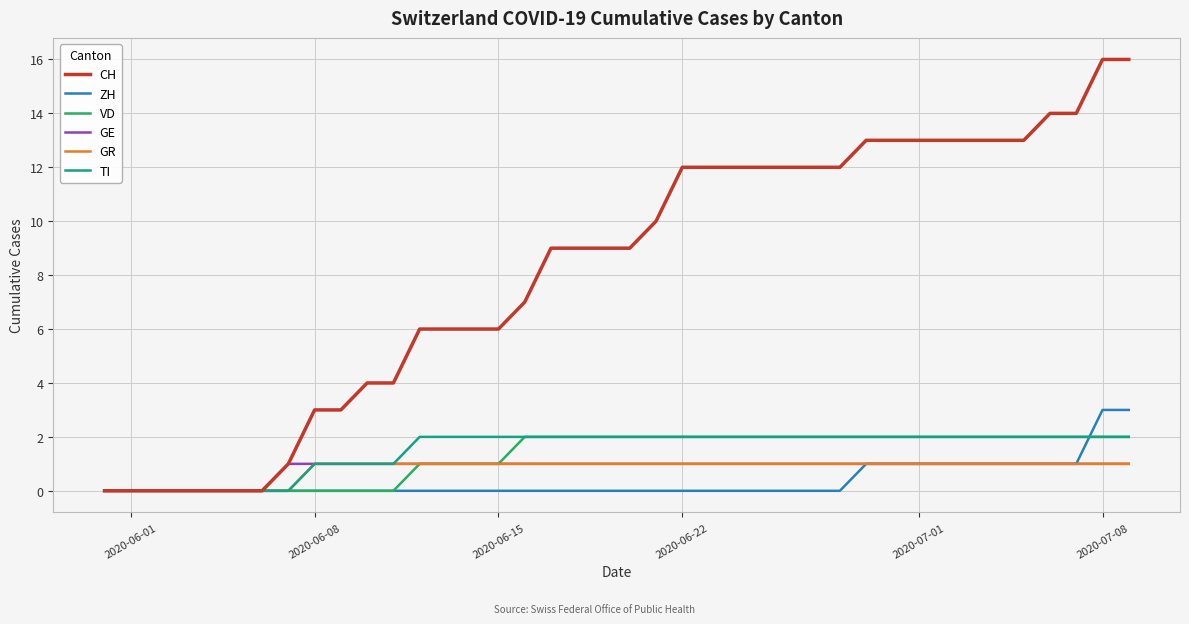

What is the greatest value displayed?

16